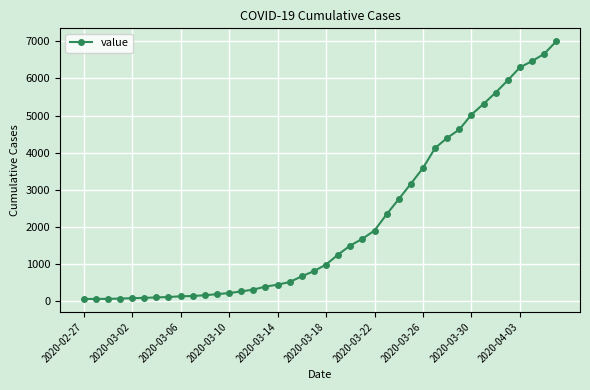

What is the greatest value displayed?

7002